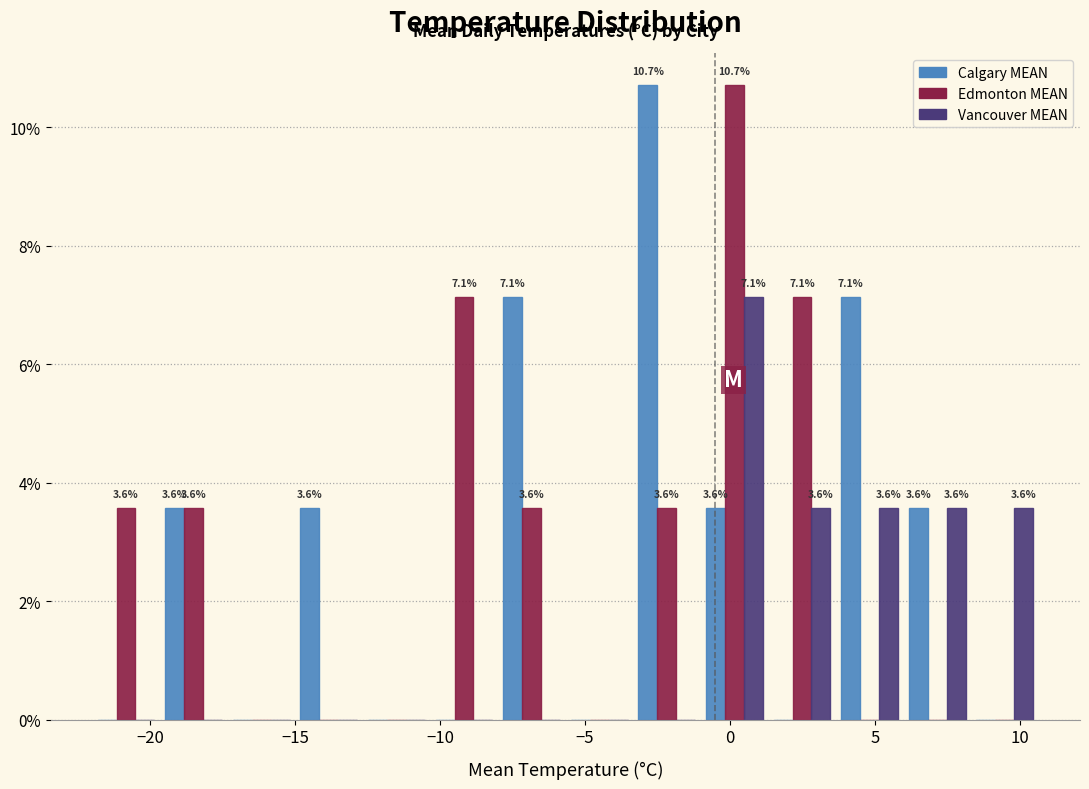

In the Vancouver MEAN series, which range on the x-axis has the tallest bar?

-1.0 to 1.5